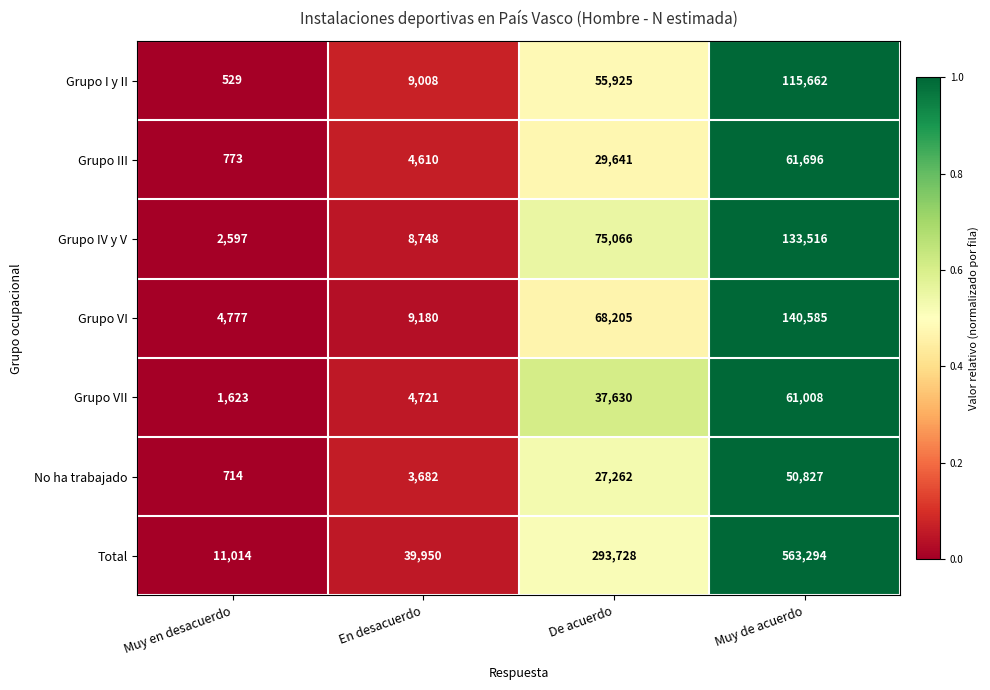

Which series has the largest total across all categories?

Total